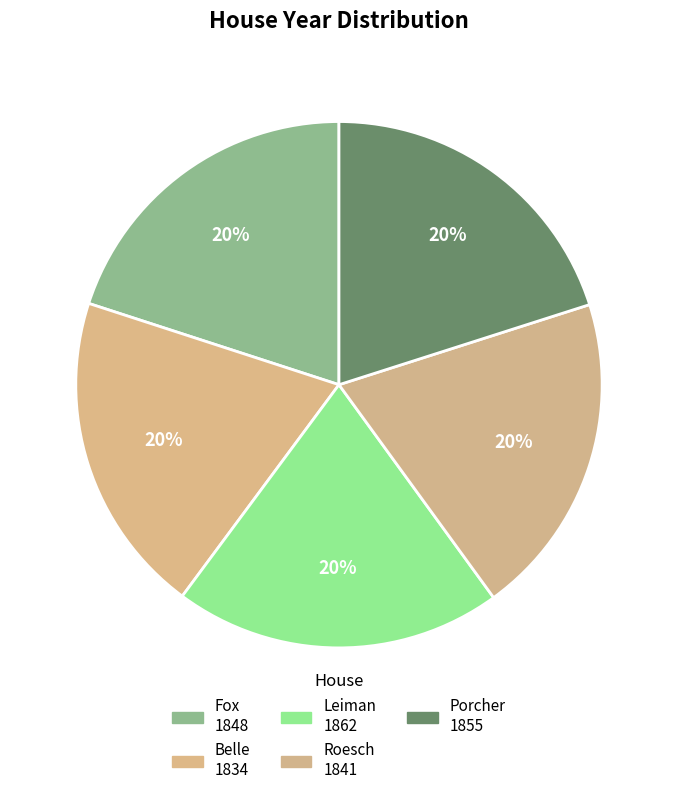

Count the number of slices in the pie.

5